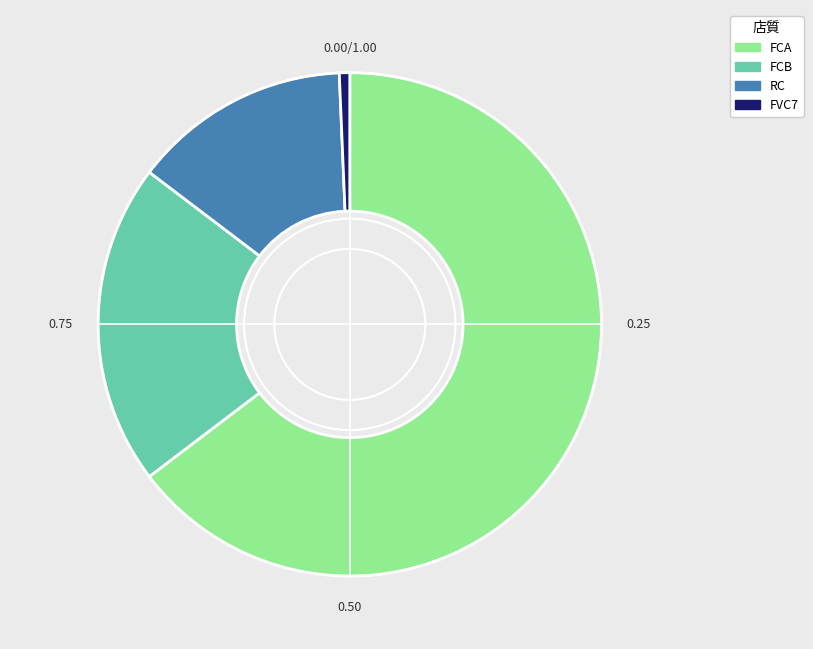

Rank the categories by value from lowest to highest.

FVC7, RC, FCB, FCA